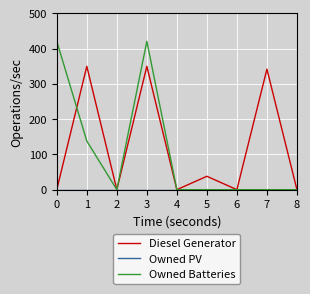

Is it true that Diesel Generator equals 0.0 at 0?

True